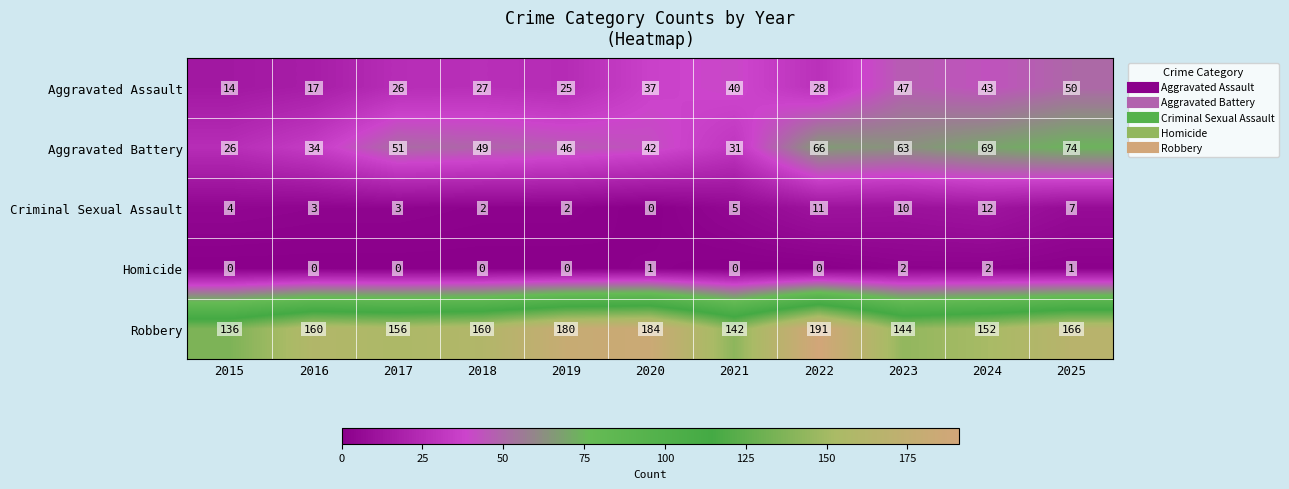

What is the difference between the Aggravated Assault values at 2020 and 2021?

3